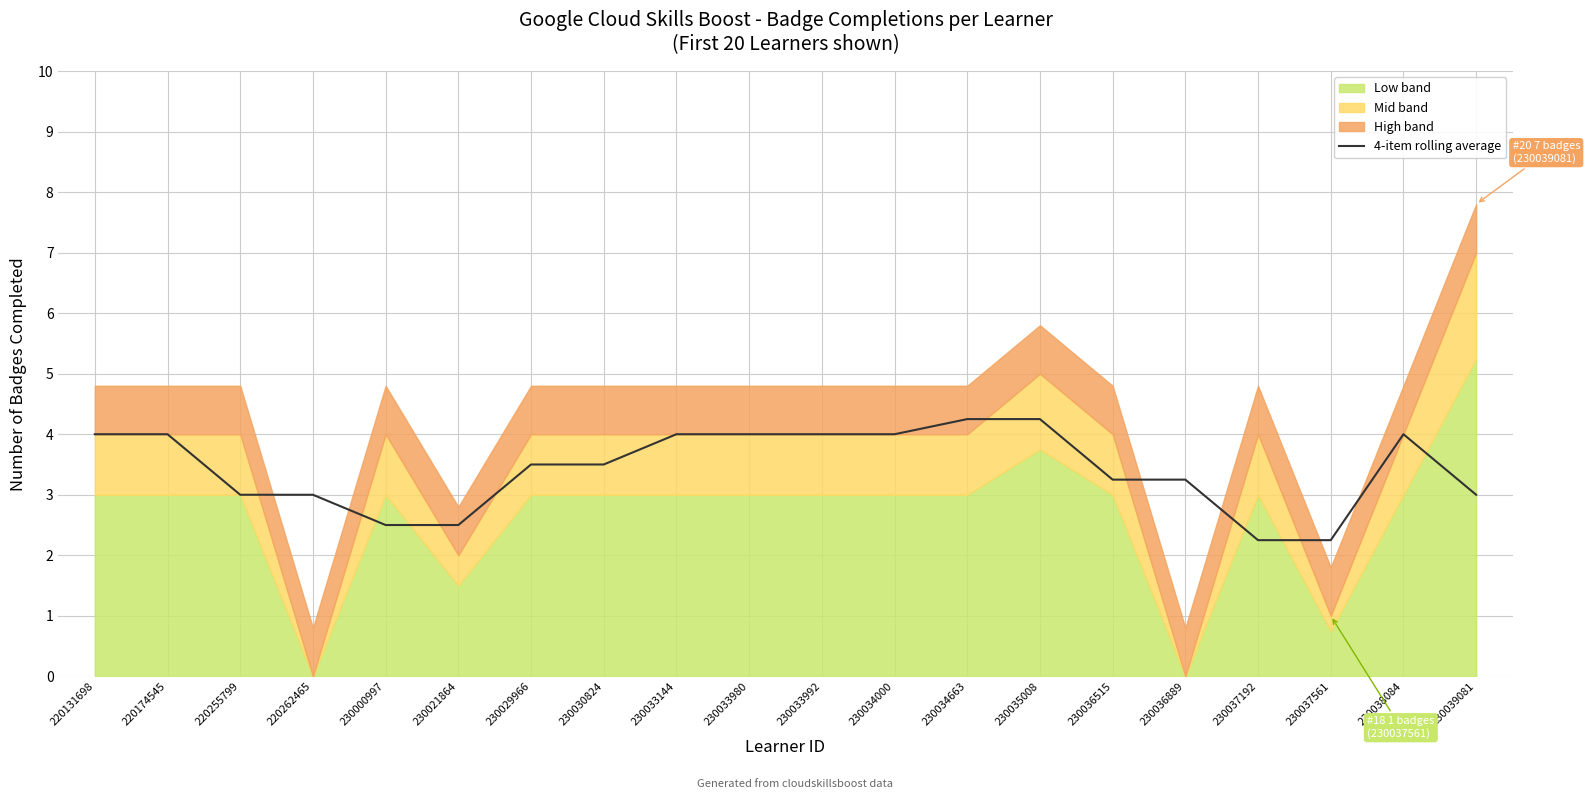

What is the difference between the maximum and minimum values?

2.0